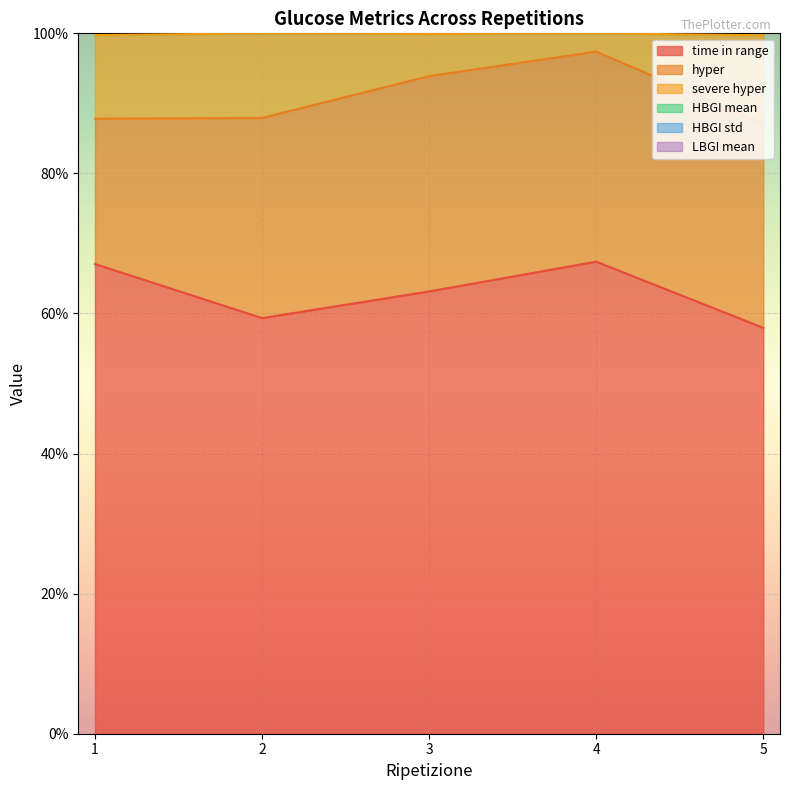

The value of time in range at 4 is 67.4. True or false?

True